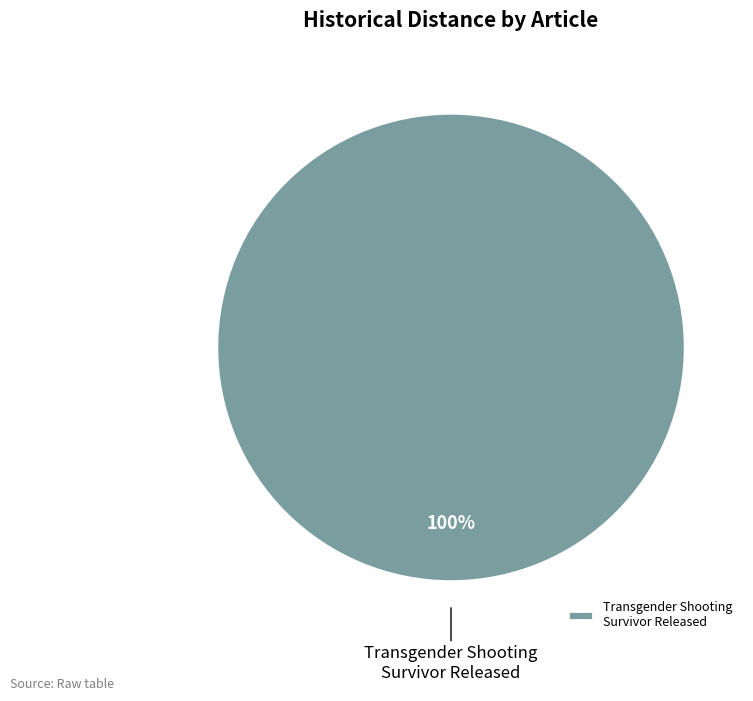

Is Transgender Shooting Survivor Released the majority of the pie?

Yes